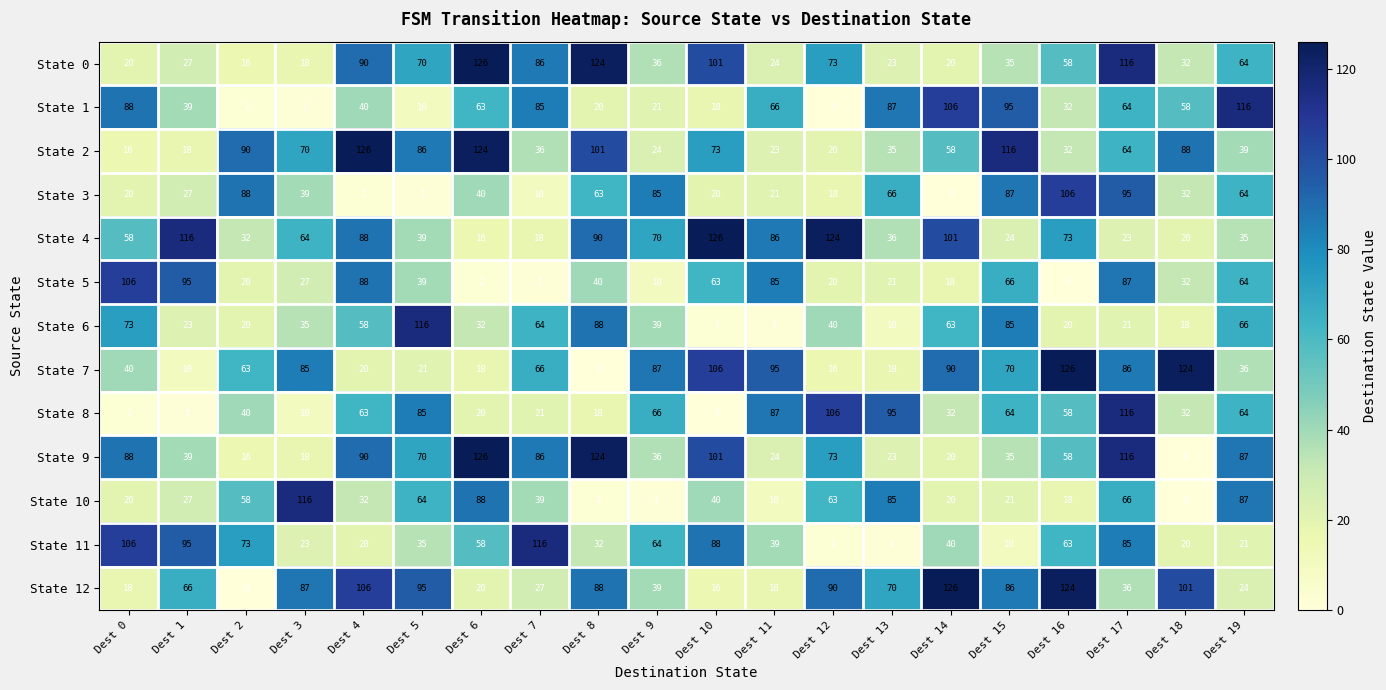

What is the sum of all State 5 values?

884